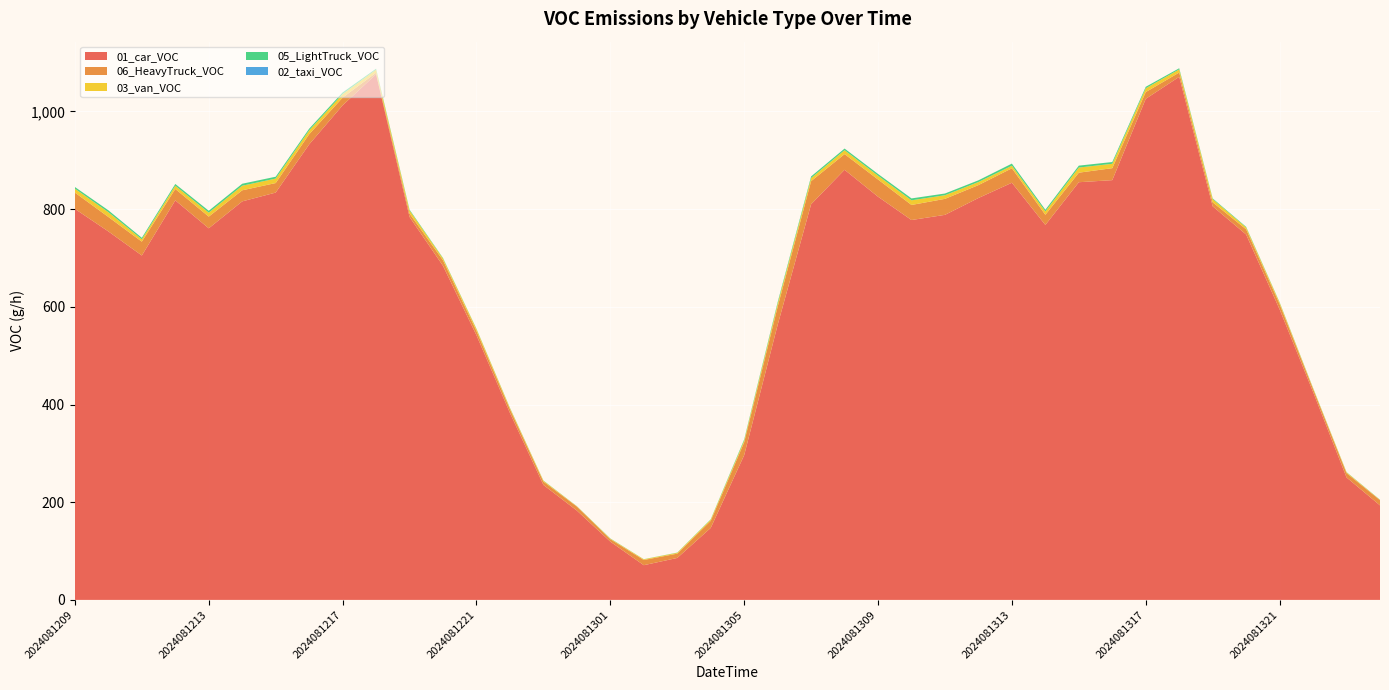

Reading left to right, extract all data points from this chart.

01_car_VOC: 2024081209=800.5	2024081210=754.4	2024081211=705.1	2024081212=818.0	2024081213=760.8	2024081214=815.9	2024081215=833.9	2024081216=932.5	2024081217=1012.6	2024081218=1076.2	2024081219=784.1	2024081220=683.9	2024081221=541.8	2024081222=382.8	2024081223=235.4	2024081300=182.9	2024081301=119.3	2024081302=71.0	2024081303=85.9	2024081304=147.4	2024081305=296.4	2024081306=563.0	2024081307=810.1	2024081308=880.6	2024081309=825.4	2024081310=777.7	2024081311=788.3	2024081312=822.8	2024081313=854.1	2024081314=767.7	2024081315=855.1	2024081316=859.4	2024081317=1025.8	2024081318=1070.9	2024081319=805.8	2024081320=748.0	2024081321=594.8	2024081322=425.7	2024081323=250.8	2024081400=193.5
06_HeavyTruck_VOC: 2024081209=33.4	2024081210=29.6	2024081211=28.3	2024081212=23.3	2024081213=23.9	2024081214=22.7	2024081215=19.5	2024081216=20.8	2024081217=15.7	2024081218=3.1	2024081219=6.9	2024081220=11.3	2024081221=8.8	2024081222=7.6	2024081223=6.9	2024081300=8.2	2024081301=5.0	2024081302=10.7	2024081303=8.8	2024081304=14.5	2024081305=26.4	2024081306=37.1	2024081307=47.2	2024081308=32.1	2024081309=35.3	2024081310=30.8	2024081311=32.7	2024081312=26.4	2024081313=29.6	2024081314=20.8	2024081315=19.5	2024081316=24.6	2024081317=13.8	2024081318=8.8	2024081319=8.2	2024081320=10.7	2024081321=10.7	2024081322=6.3	2024081323=8.8	2024081400=10.7
03_van_VOC: 2024081209=8.0	2024081210=9.9	2024081211=4.9	2024081212=6.6	2024081213=8.1	2024081214=9.4	2024081215=9.2	2024081216=8.0	2024081217=7.3	2024081218=6.3	2024081219=6.4	2024081220=3.8	2024081221=3.9	2024081222=2.5	2024081223=1.7	2024081300=0.6	2024081301=1.0	2024081302=1.4	2024081303=1.7	2024081304=2.4	2024081305=3.6	2024081306=6.1	2024081307=6.4	2024081308=8.0	2024081309=7.8	2024081310=9.5	2024081311=7.5	2024081312=6.3	2024081313=5.3	2024081314=7.0	2024081315=10.5	2024081316=8.9	2024081317=7.8	2024081318=6.4	2024081319=6.5	2024081320=3.8	2024081321=3.1	2024081322=1.5	2024081323=1.6	2024081400=0.6
05_LightTruck_VOC: 2024081209=3.4	2024081210=3.7	2024081211=3.0	2024081212=3.6	2024081213=3.8	2024081214=4.0	2024081215=3.8	2024081216=3.3	2024081217=3.2	2024081218=1.8	2024081219=1.6	2024081220=1.0	2024081221=0.7	2024081222=0.6	2024081223=0.4	2024081300=0.2	2024081301=0.5	2024081302=0.2	2024081303=0.4	2024081304=0.7	2024081305=2.1	2024081306=3.1	2024081307=3.3	2024081308=3.3	2024081309=3.5	2024081310=3.9	2024081311=3.5	2024081312=3.5	2024081313=4.3	2024081314=3.4	2024081315=3.9	2024081316=3.6	2024081317=3.0	2024081318=2.3	2024081319=1.4	2024081320=1.2	2024081321=0.8	2024081322=0.6	2024081323=0.5	2024081400=0.4
02_taxi_VOC: 2024081209=0.0	2024081210=0.0	2024081211=0.0	2024081212=0.0	2024081213=0.0	2024081214=0.0	2024081215=0.0	2024081216=0.0	2024081217=0.0	2024081218=0.0	2024081219=0.0	2024081220=0.0	2024081221=0.0	2024081222=0.0	2024081223=0.0	2024081300=0.0	2024081301=0.0	2024081302=0.0	2024081303=0.0	2024081304=0.0	2024081305=0.0	2024081306=0.0	2024081307=0.0	2024081308=0.0	2024081309=0.0	2024081310=0.0	2024081311=0.0	2024081312=0.0	2024081313=0.0	2024081314=0.0	2024081315=0.0	2024081316=0.0	2024081317=0.0	2024081318=0.0	2024081319=0.0	2024081320=0.0	2024081321=0.0	2024081322=0.0	2024081323=0.0	2024081400=0.0